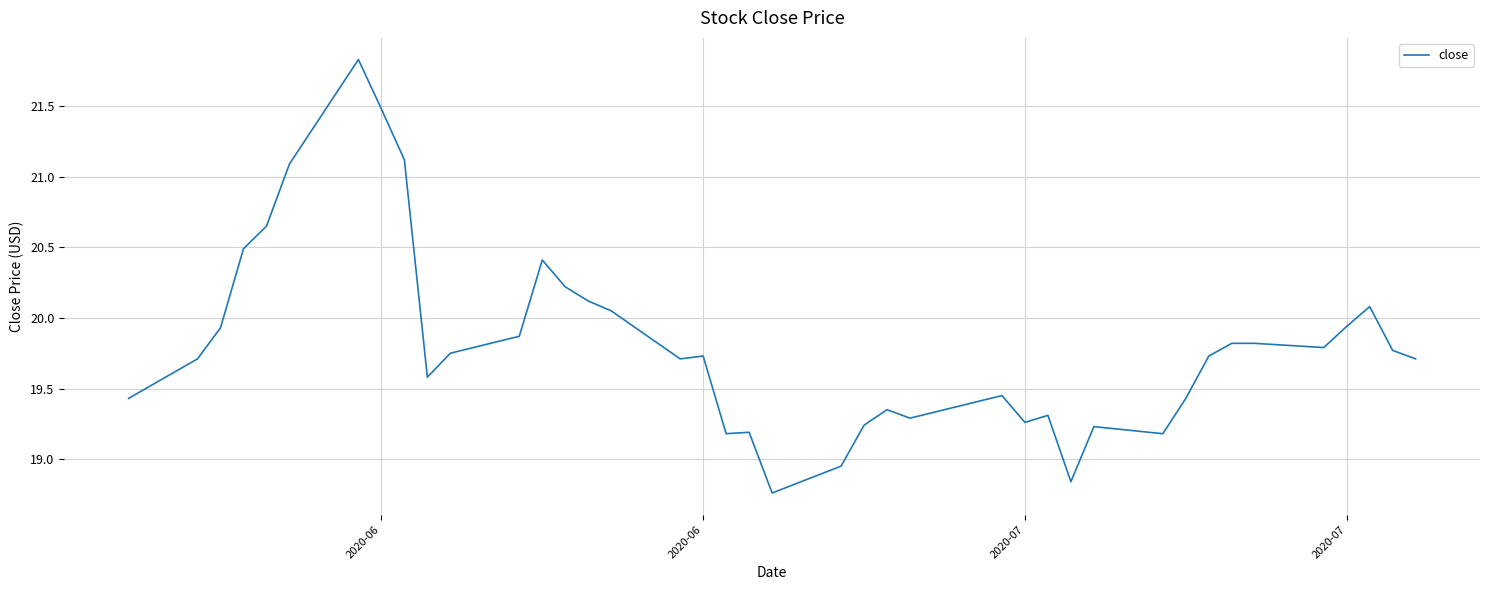

How many values are below 19?

3